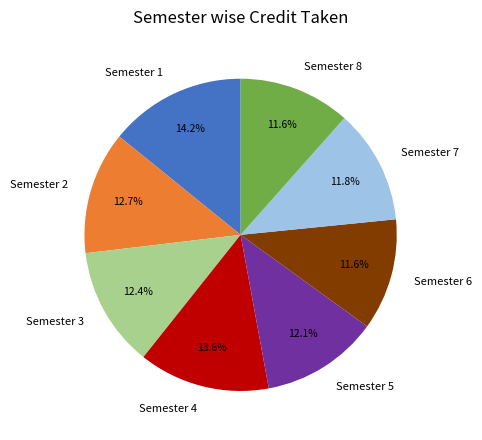

Is Semester 7 the majority of the pie?

No